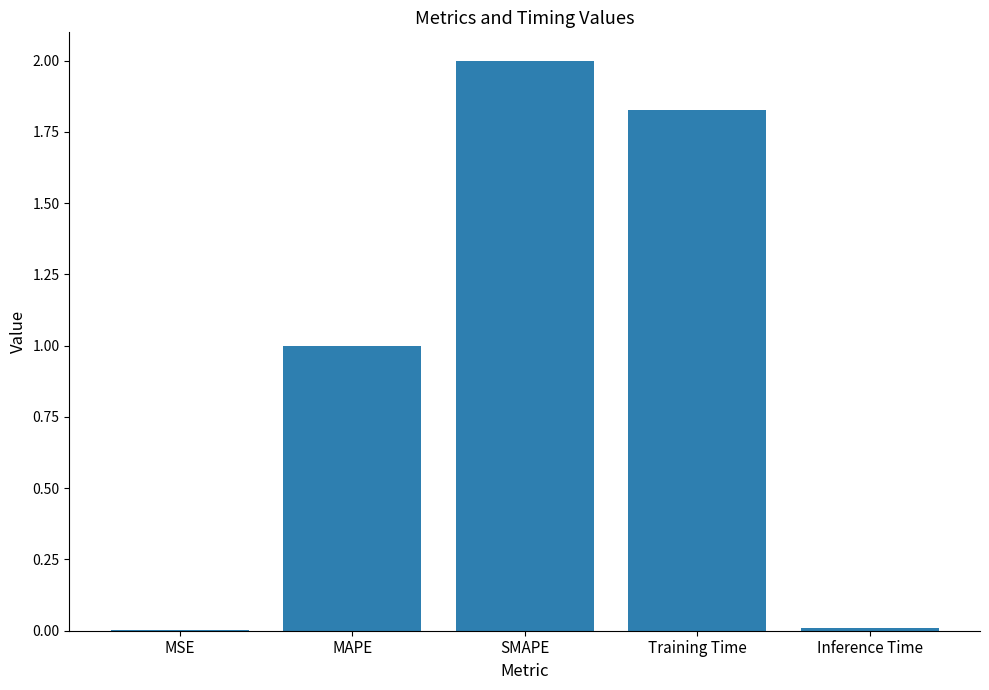

Are the bars grouped side by side (vs. stacked)?

No